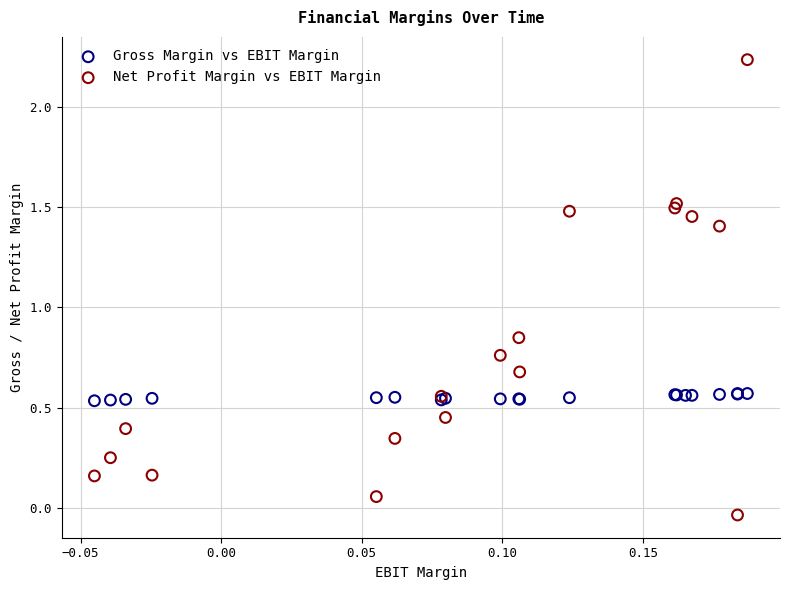

Which series has the largest Y range (max minus min)?

Net Profit Margin vs EBIT Margin